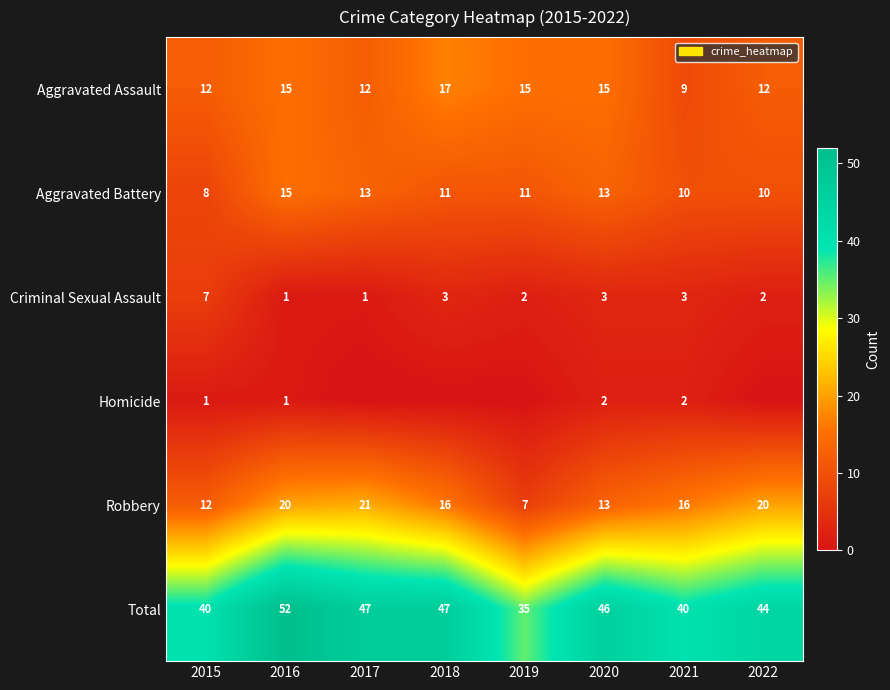

At how many categories does at least one series exceed 17?

8